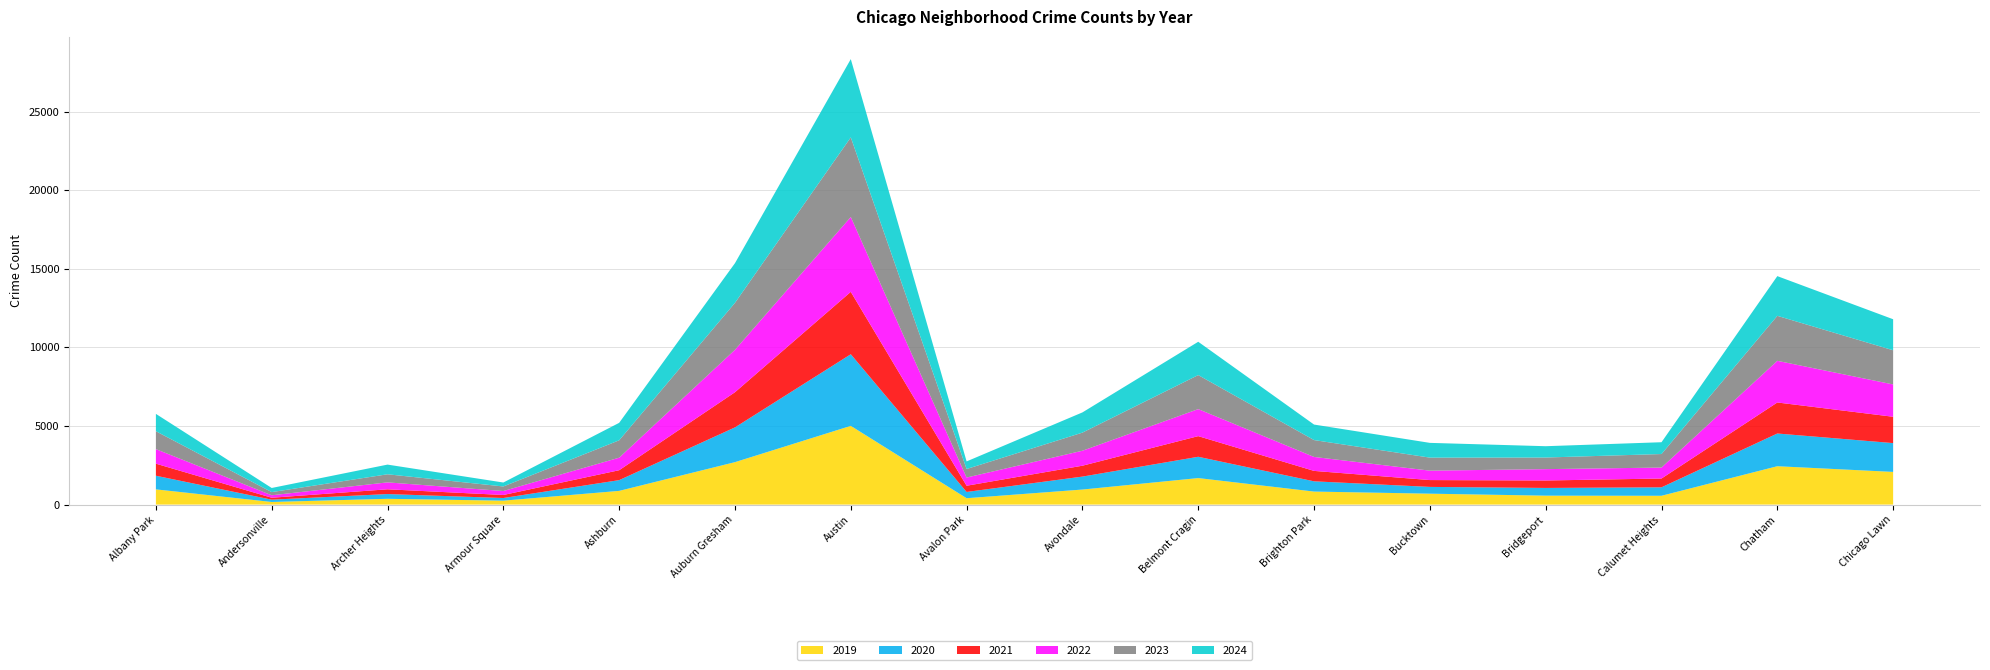

Reading left to right, extract all data points from this chart.

2019: Albany Park=968	Andersonville=166	Archer Heights=368	Armour Square=249	Ashburn=872	Auburn Gresham=2700	Austin=5008	Avalon Park=405	Avondale=957	Belmont Cragin=1687	Brighton Park=828	Bucktown=694	Bridgeport=568	Calumet Heights=561	Chatham=2441	Chicago Lawn=2079
2020: Albany Park=868	Andersonville=147	Archer Heights=302	Armour Square=169	Ashburn=684	Auburn Gresham=2211	Austin=4556	Avalon Park=399	Avondale=824	Belmont Cragin=1355	Brighton Park=652	Bucktown=431	Bridgeport=491	Calumet Heights=538	Chatham=2081	Chicago Lawn=1833
2021: Albany Park=767	Andersonville=123	Archer Heights=303	Armour Square=193	Ashburn=630	Auburn Gresham=2237	Austin=3970	Avalon Park=395	Avondale=692	Belmont Cragin=1313	Brighton Park=663	Bucktown=435	Bridgeport=474	Calumet Heights=559	Chatham=1974	Chicago Lawn=1675
2022: Albany Park=926	Andersonville=157	Archer Heights=440	Armour Square=251	Ashburn=797	Auburn Gresham=2698	Austin=4763	Avalon Park=522	Avondale=953	Belmont Cragin=1719	Brighton Park=888	Bucktown=599	Bridgeport=722	Calumet Heights=698	Chatham=2650	Chicago Lawn=2056
2023: Albany Park=1138	Andersonville=201	Archer Heights=515	Armour Square=291	Ashburn=1106	Auburn Gresham=2988	Austin=5064	Avalon Park=542	Avondale=1152	Belmont Cragin=2165	Brighton Park=1073	Bucktown=829	Bridgeport=739	Calumet Heights=860	Chatham=2862	Chicago Lawn=2174
2024: Albany Park=1104	Andersonville=263	Archer Heights=616	Armour Square=251	Ashburn=1111	Auburn Gresham=2524	Austin=4978	Avalon Park=484	Avondale=1286	Belmont Cragin=2119	Brighton Park=987	Bucktown=938	Bridgeport=720	Calumet Heights=751	Chatham=2526	Chicago Lawn=1974